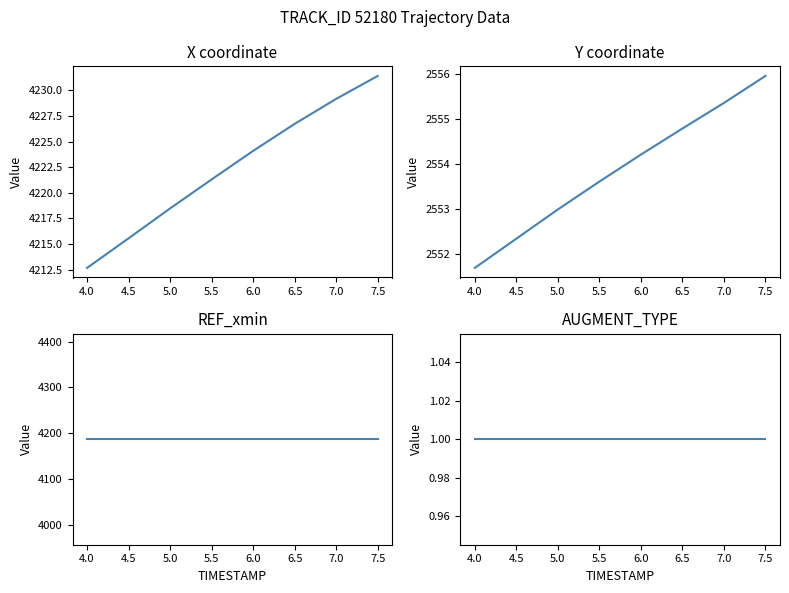

What is the minimum value for Y?

2551.7